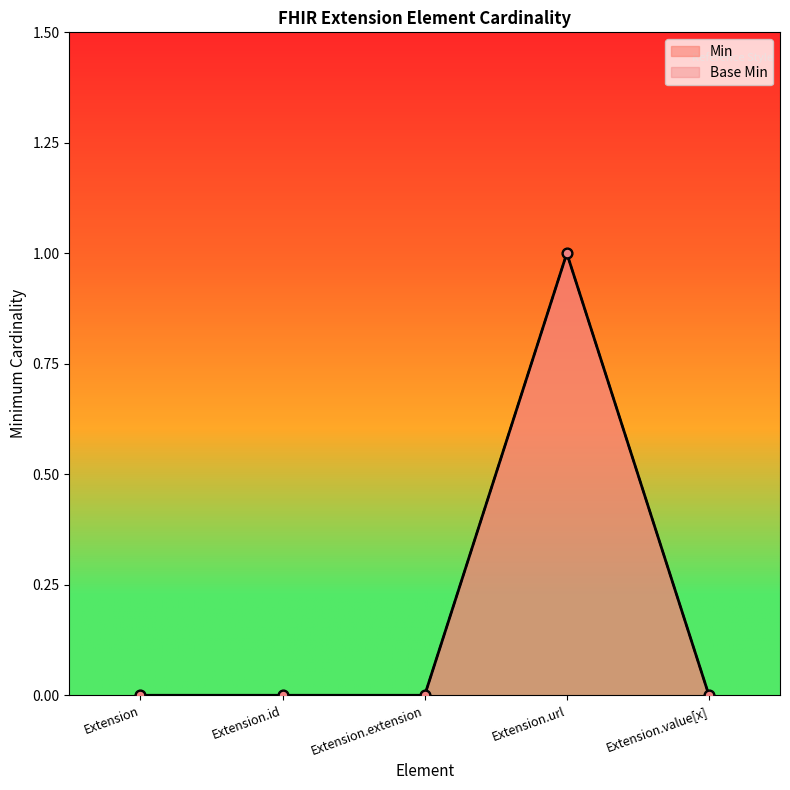

At how many categories does at least one series exceed 0?

1